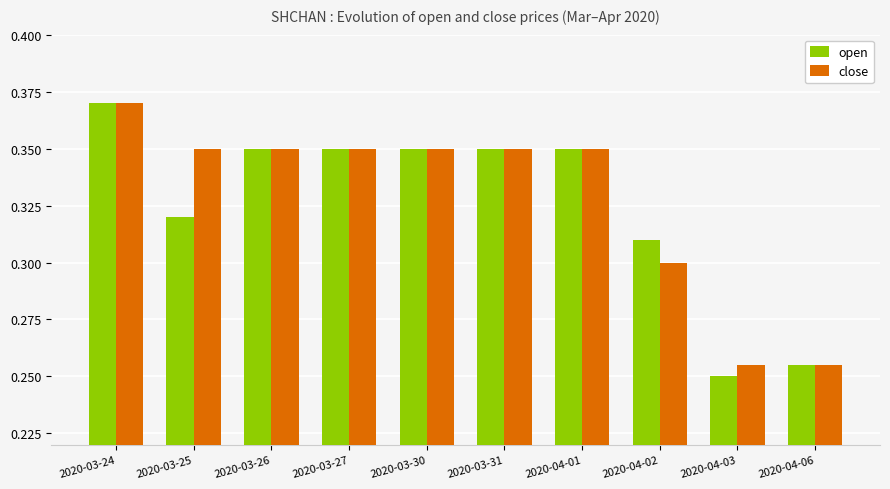

At 2020-03-25, list the series in order from smallest to largest.

open, close